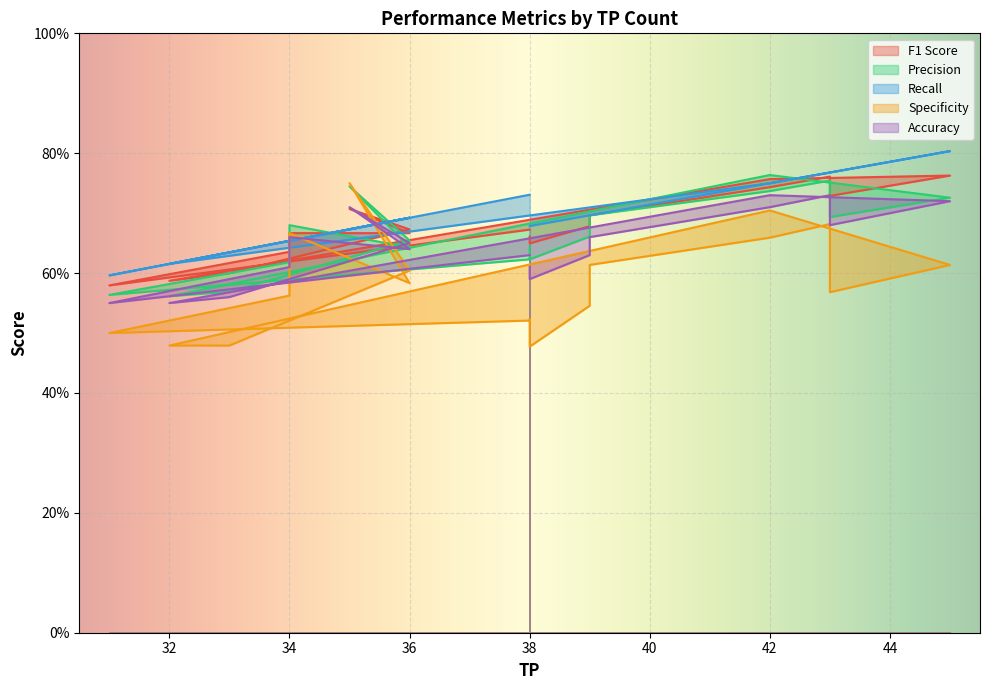

What is the sum of the Specificity values at 39 and 42?

1.3